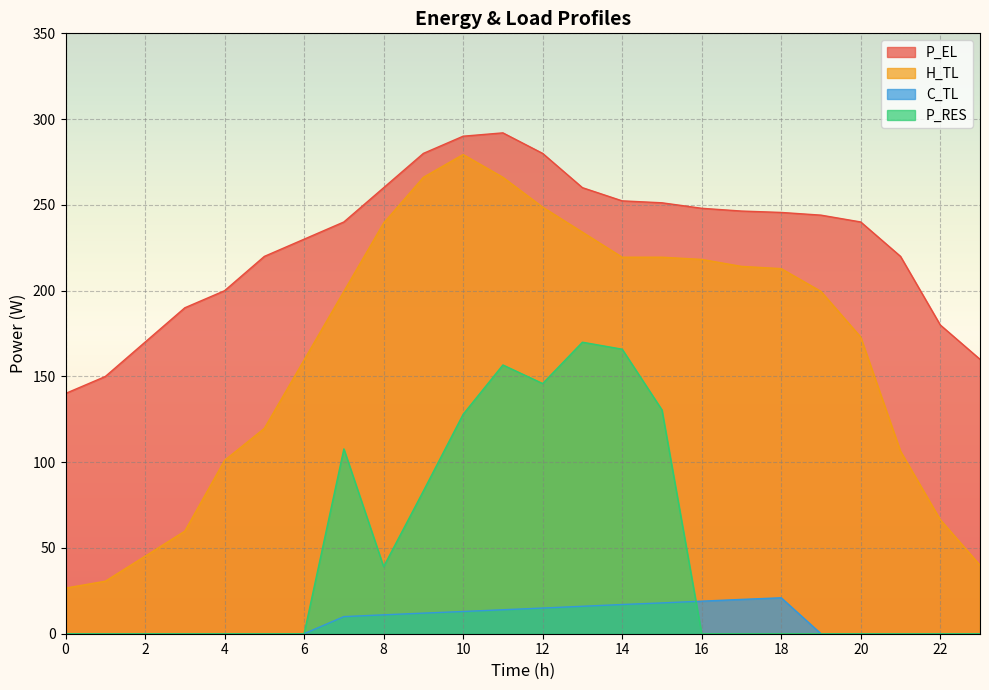

How many distinct data groups are displayed?

4